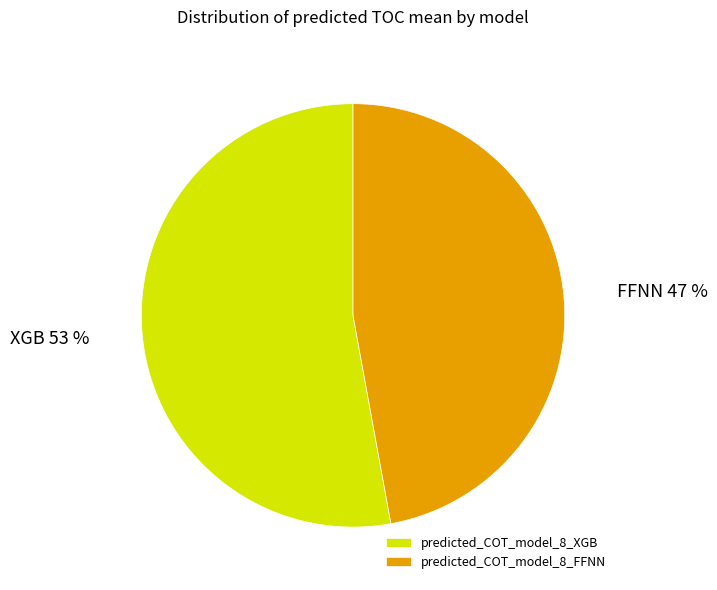

To the nearest percent, what percentage of the pie is predicted_COT_model_8_FFNN?

47%